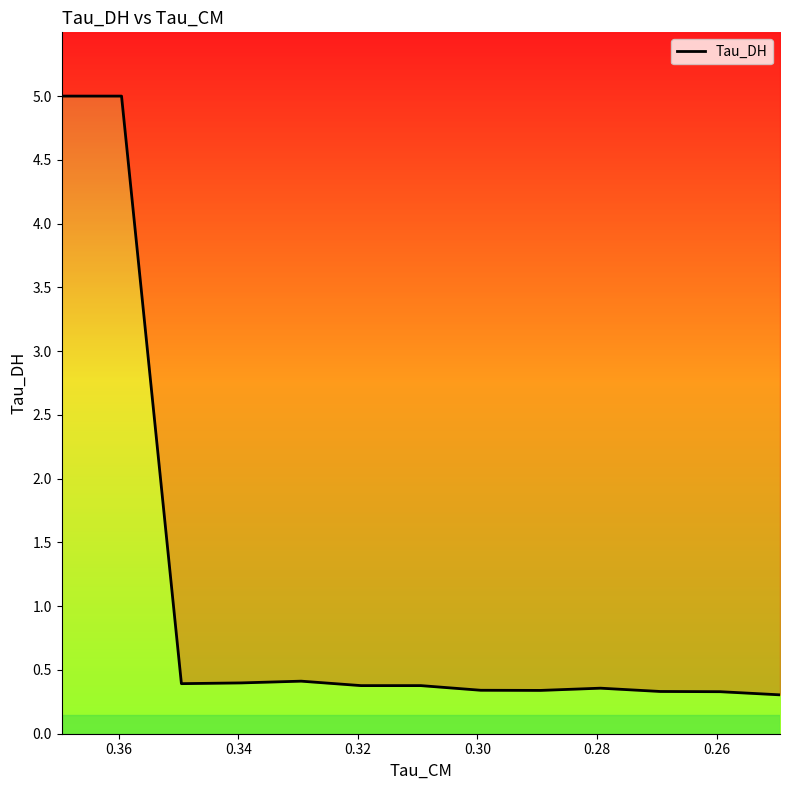

Read the value at 0.28.

0.4